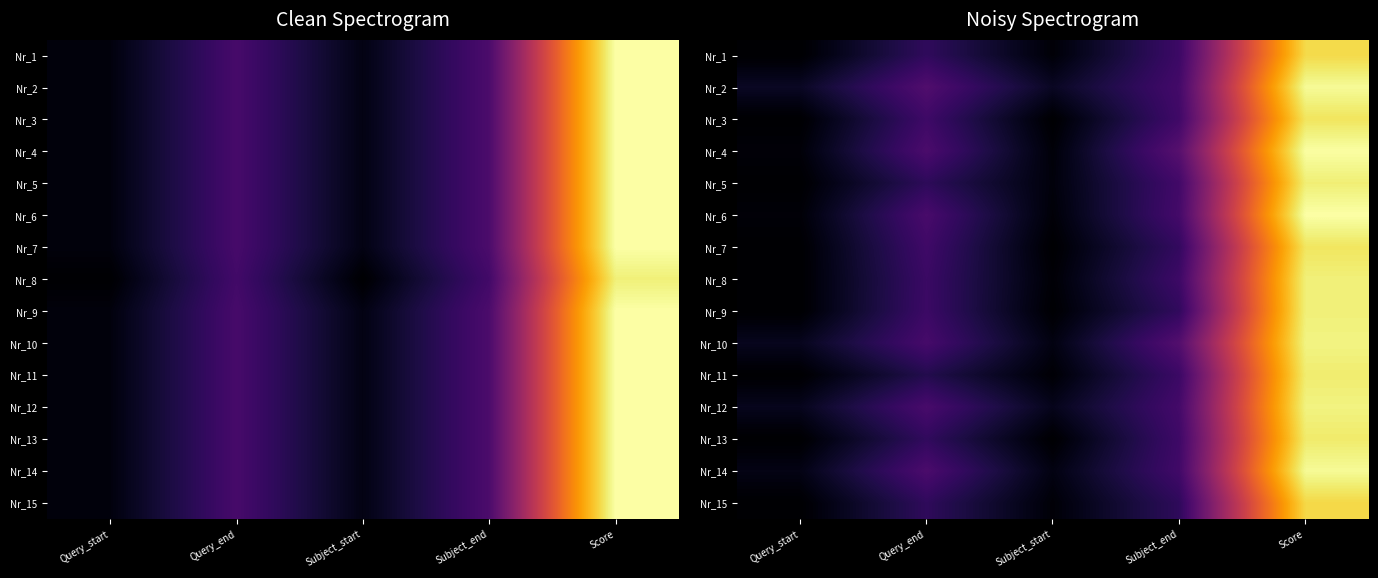

At which label does Nr_13 reach its peak?

Score